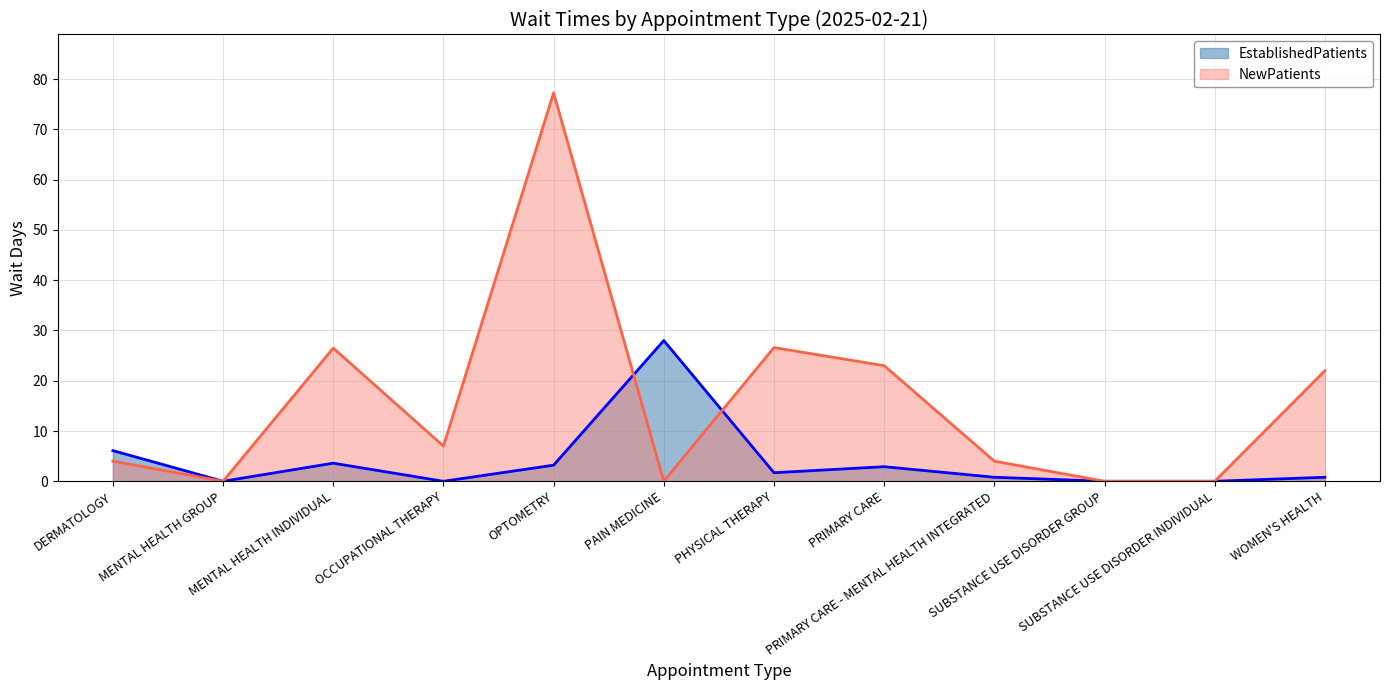

True or false: NewPatients has a value of 37.7 at WOMEN'S HEALTH.

False